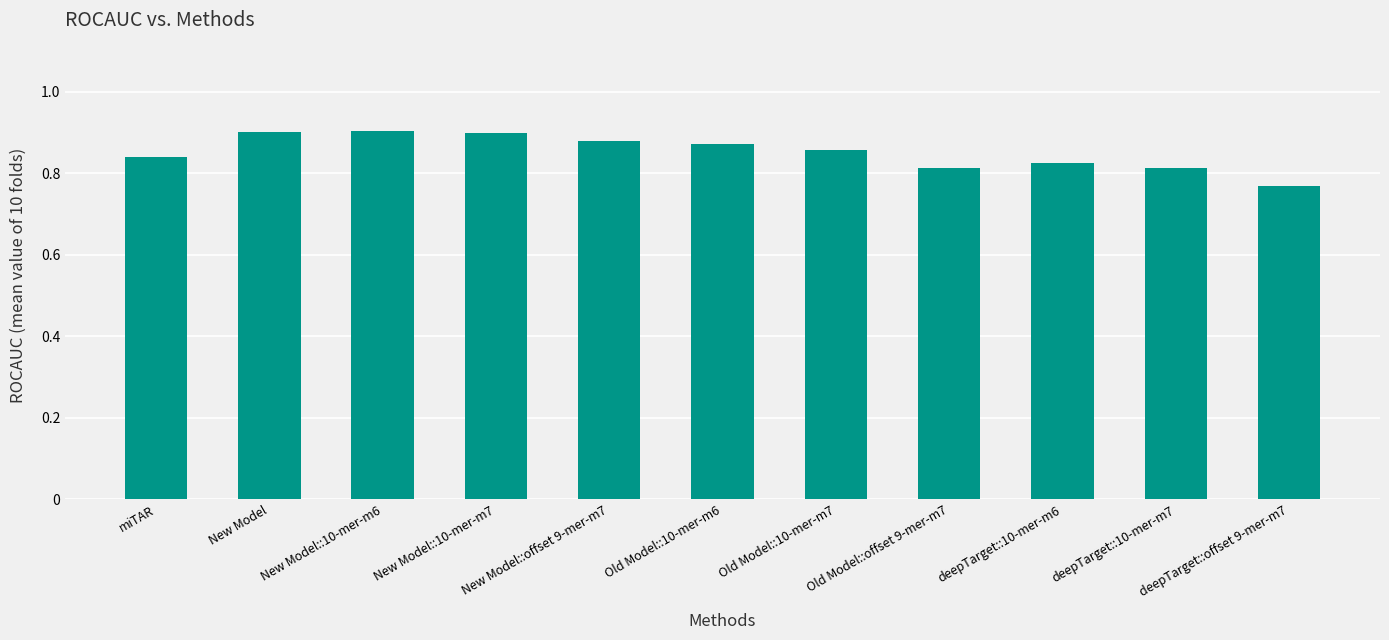

What is the label of the 10th bar from the left?

deepTarget::10-mer-m7